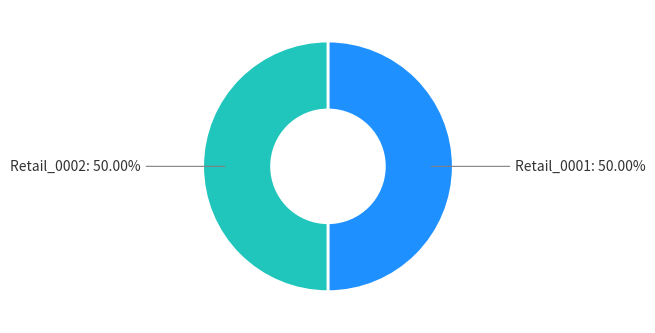

What portion of the pie excludes Retail_0001?

50.0%